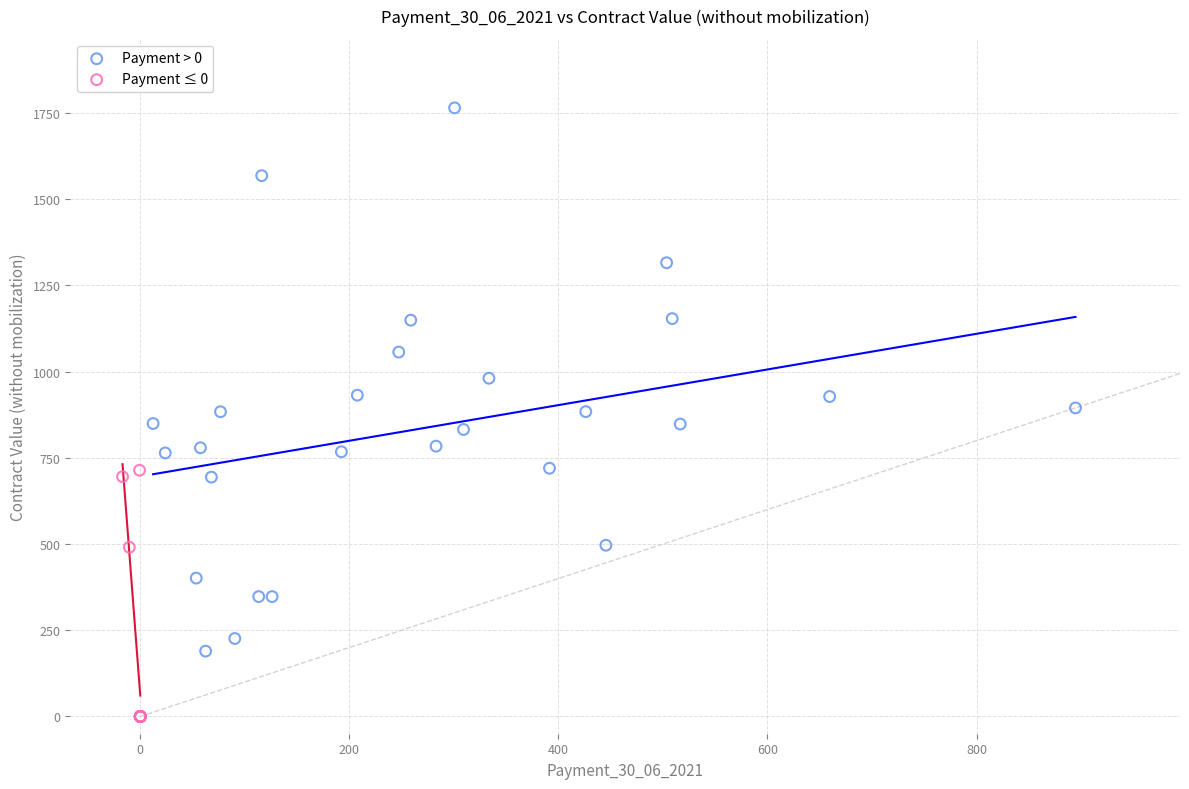

Which series reaches the minimum Y coordinate?

Payment ≤ 0